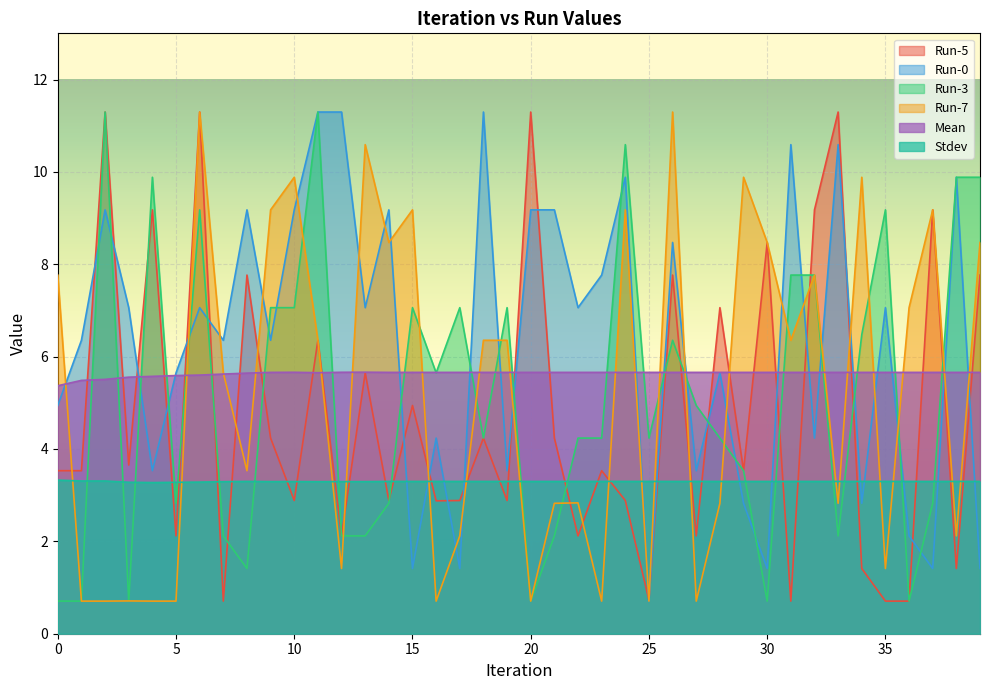

How many data points in Run-3 are above 4?

24